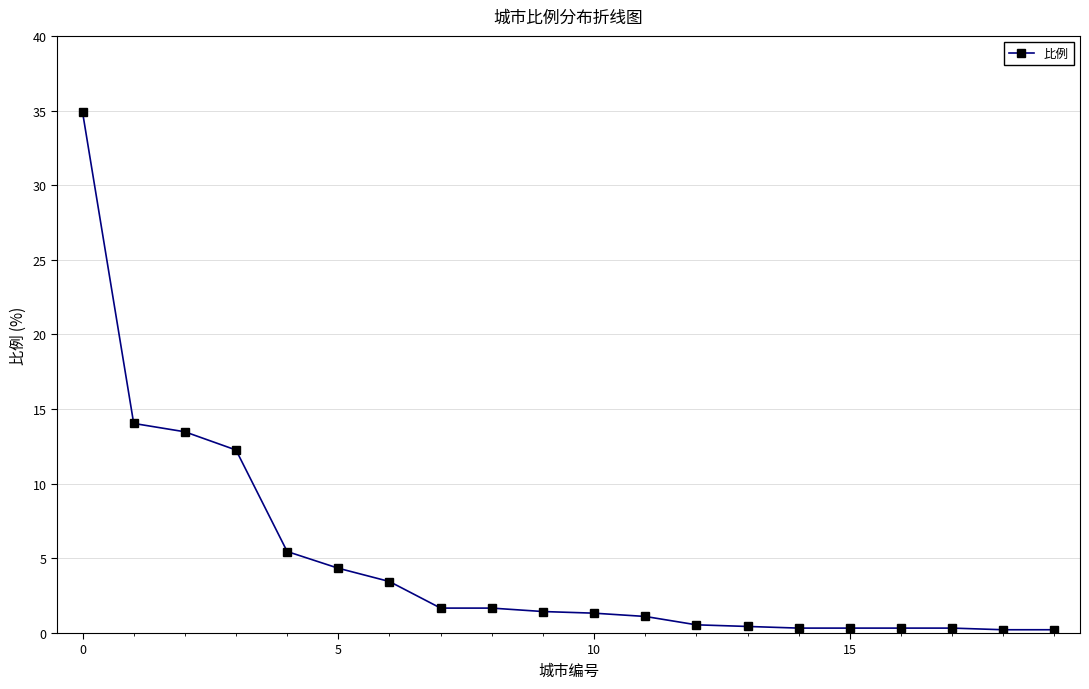

What is the difference between the maximum and minimum values?

34.7